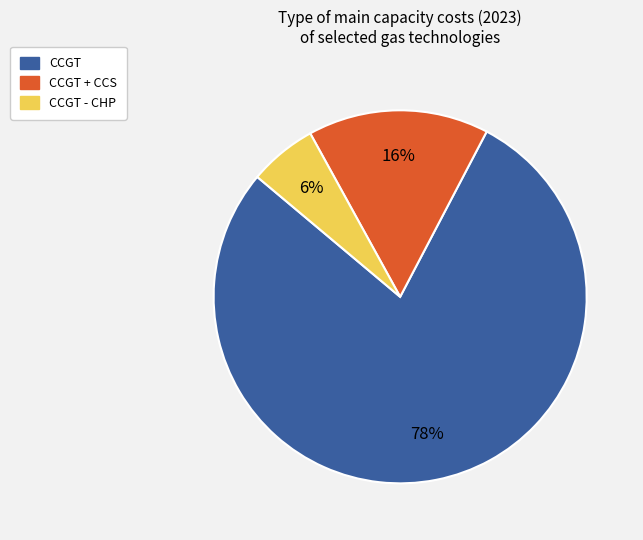

To the nearest percent, what is the average slice percentage?

33%